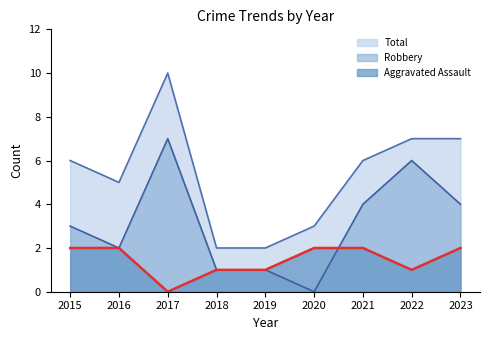

Between 2016 and 2020, which series saw the biggest shift?

Robbery